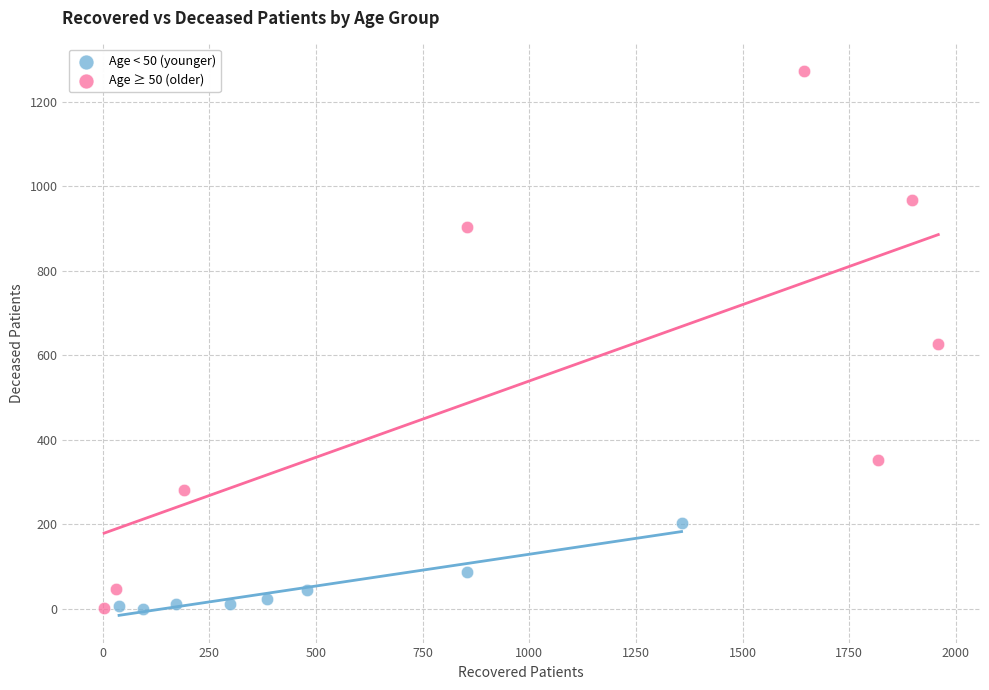

What are all the series names shown in the legend?

Age < 50 (younger), Age ≥ 50 (older)